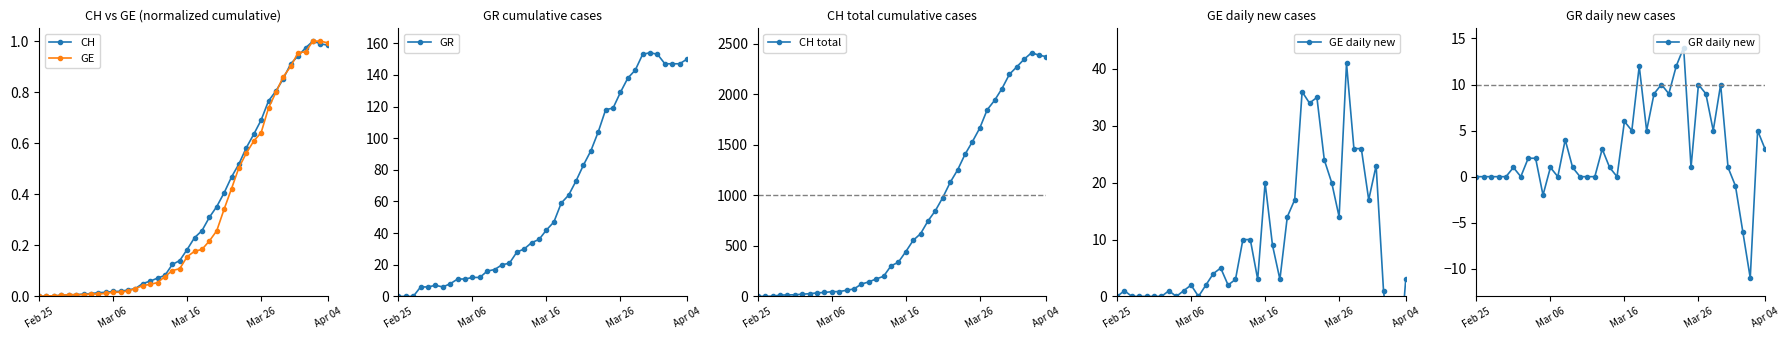

True or false: GR has a value of 12 at Mar 06.

True